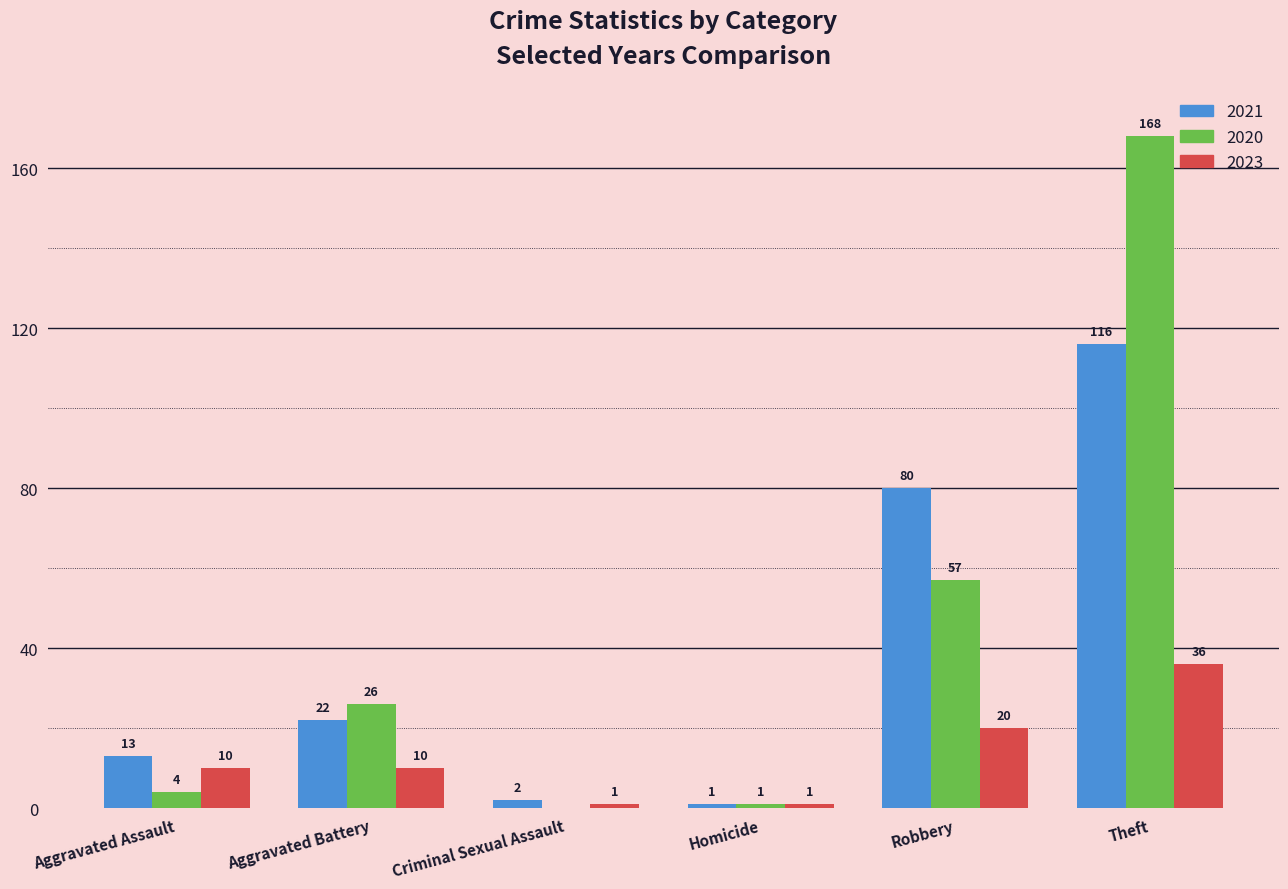

How many series are shown in this chart?

3